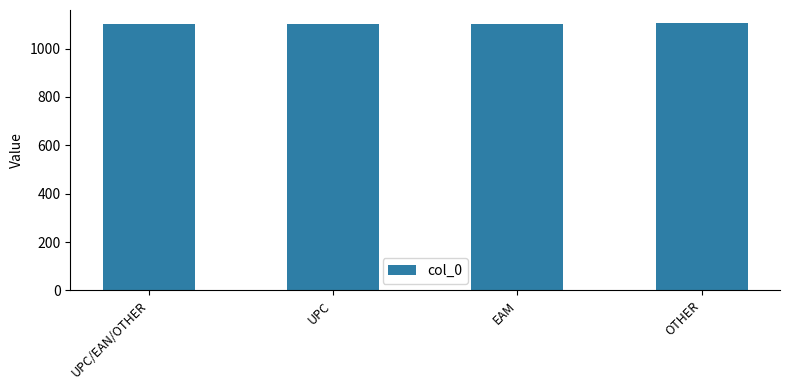

What is the sum of all values?

4410